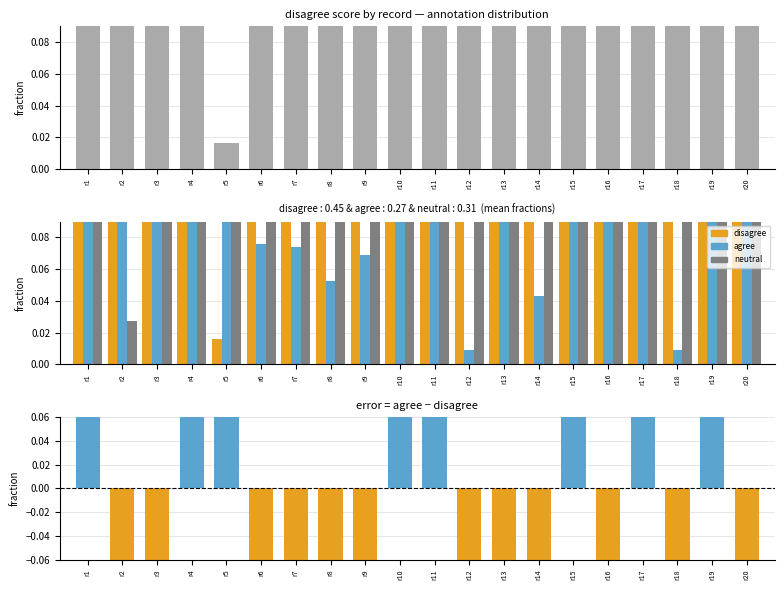

Between r10 and r11, which series saw the biggest shift?

neutral